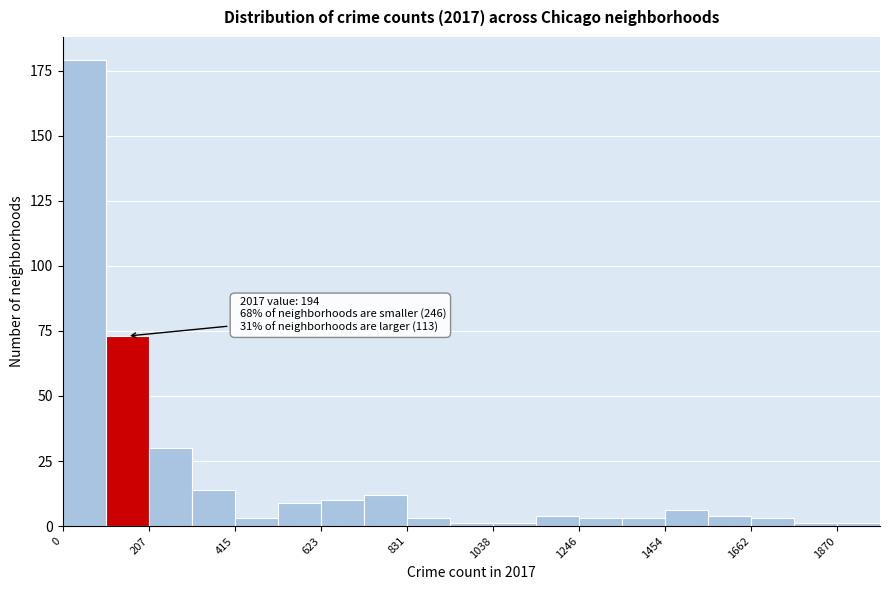

Around what value on the x-axis is the tallest bar? Give the approximate position of its centre, as read against the axis.

50